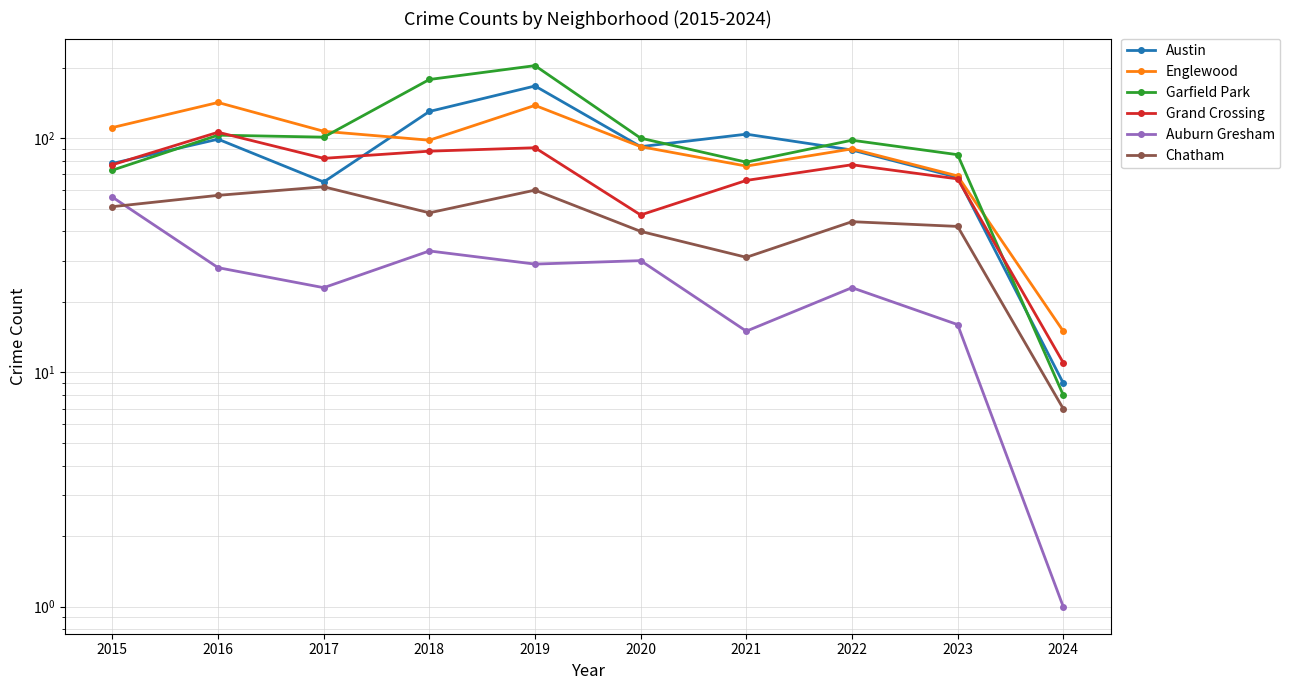

What is the difference between the second highest and second lowest values in the Garfield Park series?

105